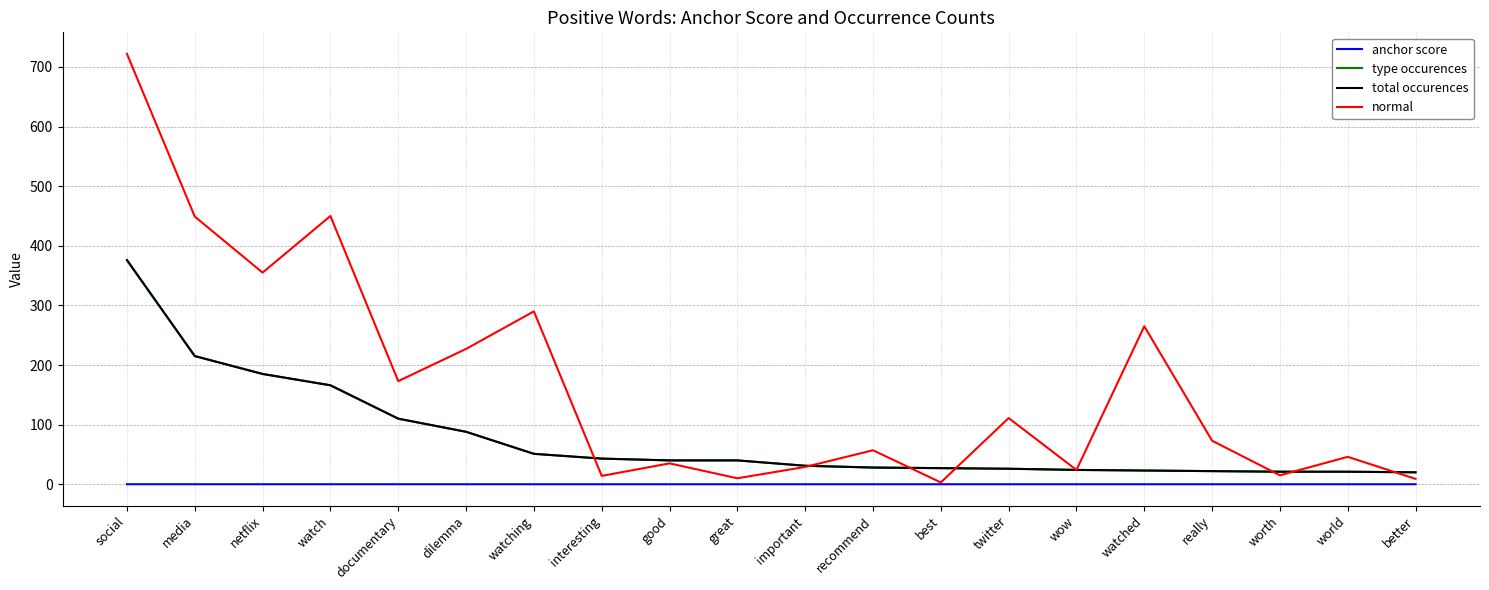

True or false: normal has a value of 265.0 at watched.

True